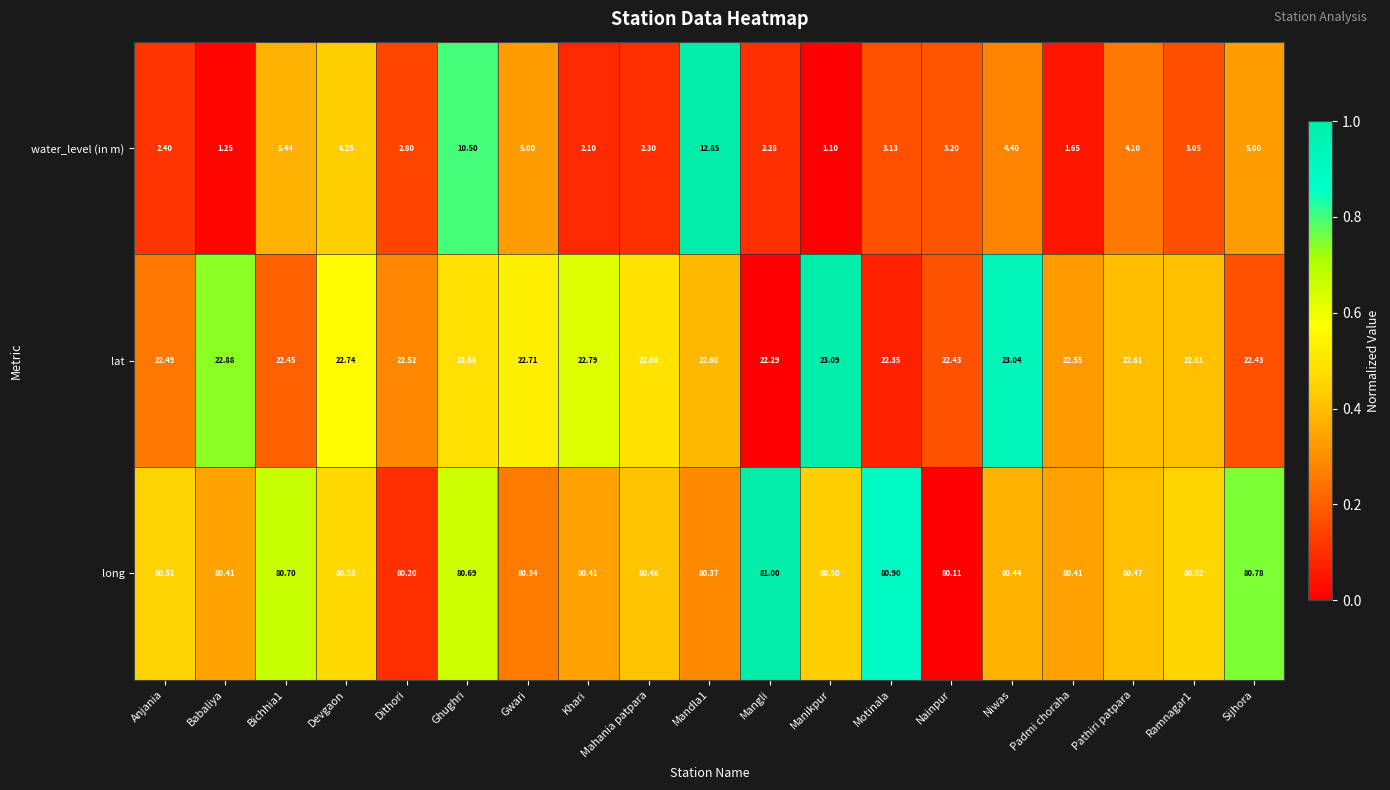

Which label corresponds to the largest value in the chart?

Mangli